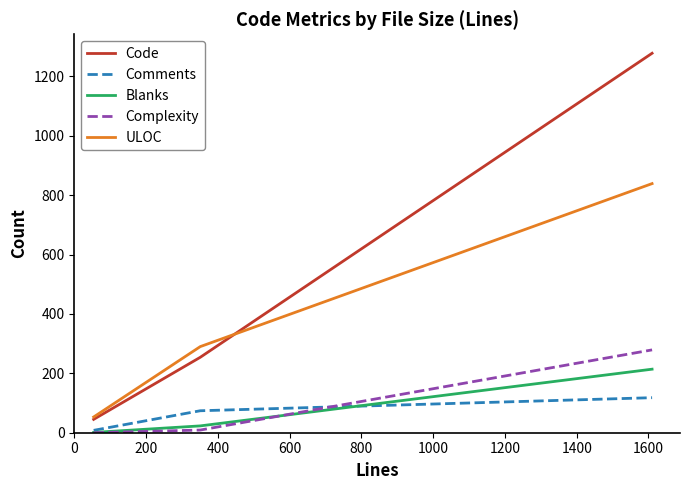

List the series in order of their peak value, lowest first.

Comments, Blanks, Complexity, ULOC, Code